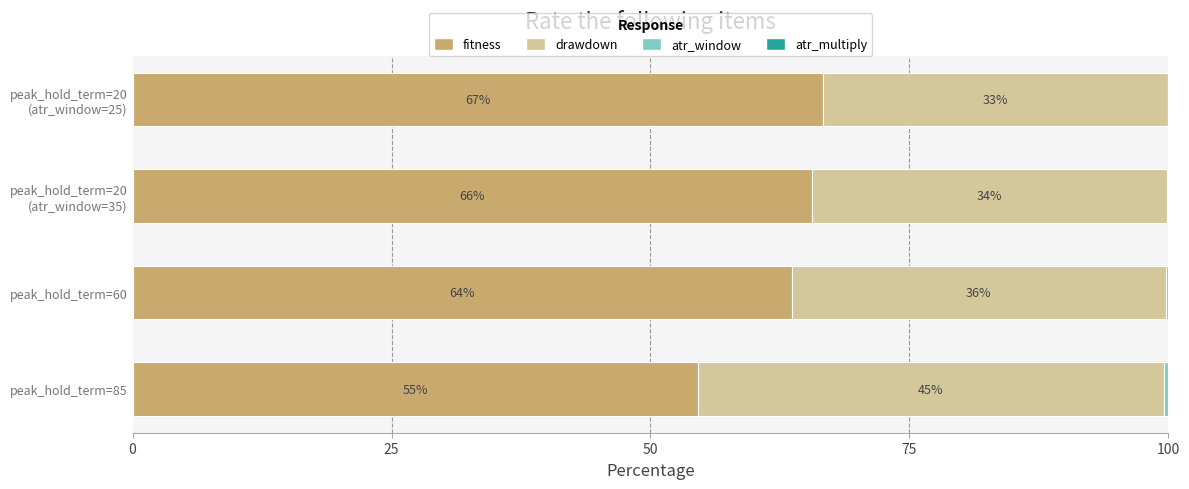

What is the average value of the atr_window series?

0.2